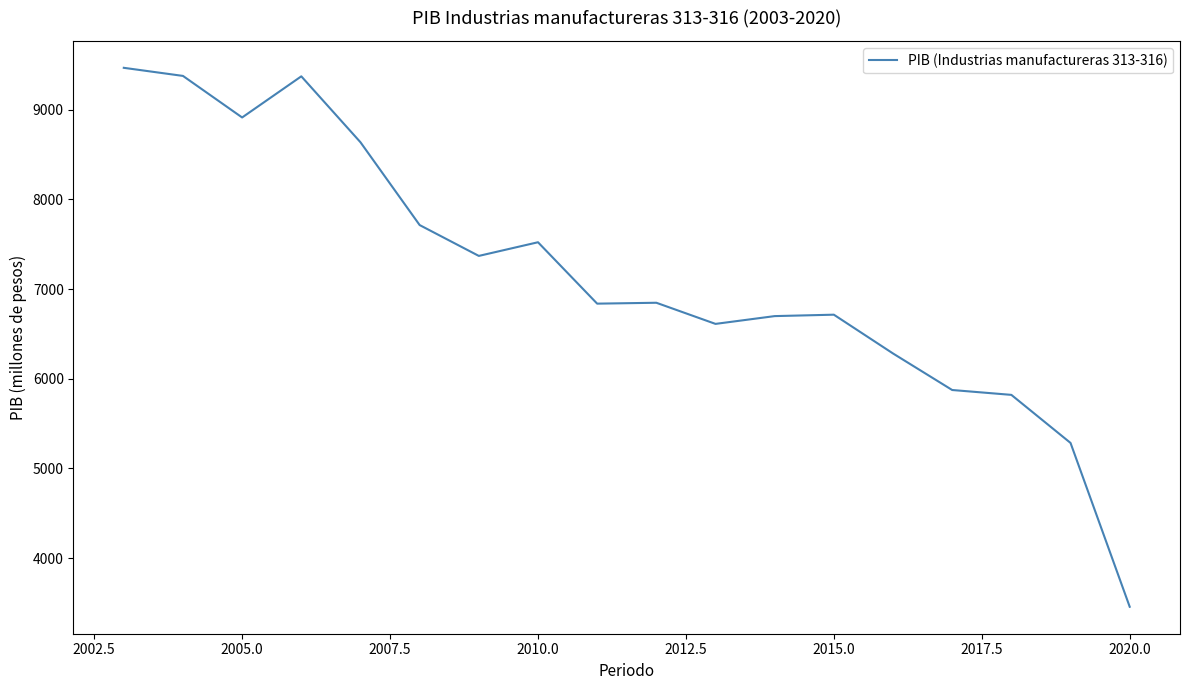

What is the minimum value shown in the chart?

3456.5